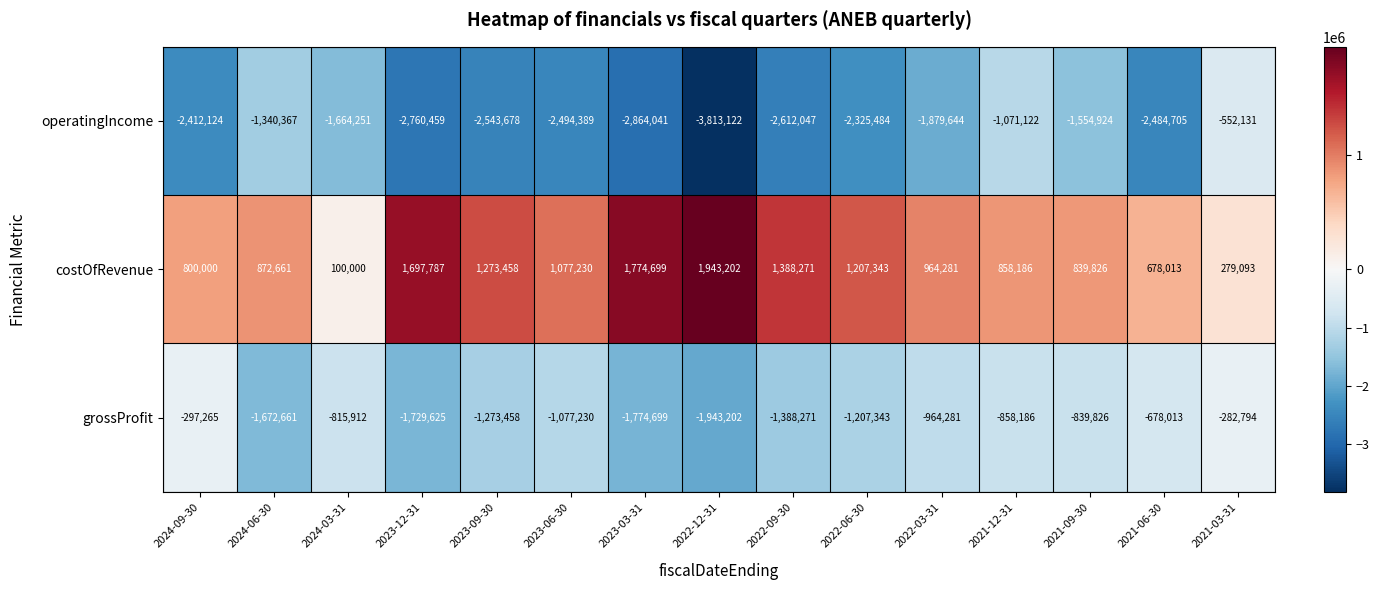

Where is costOfRevenue nearest to the value 1021601?

2023-06-30